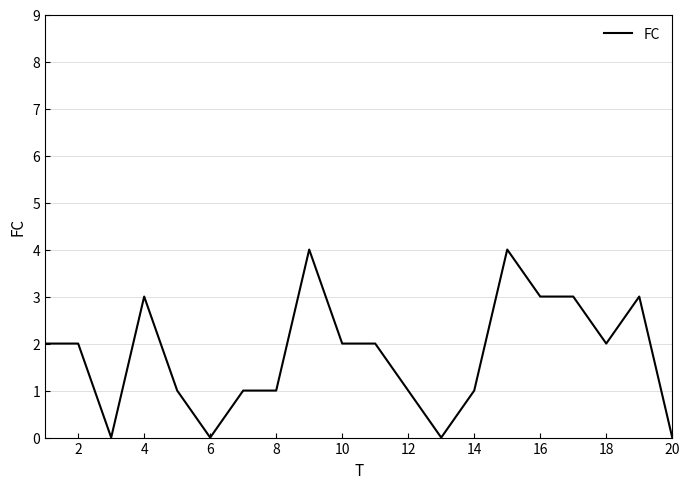

What is the greatest value displayed?

4